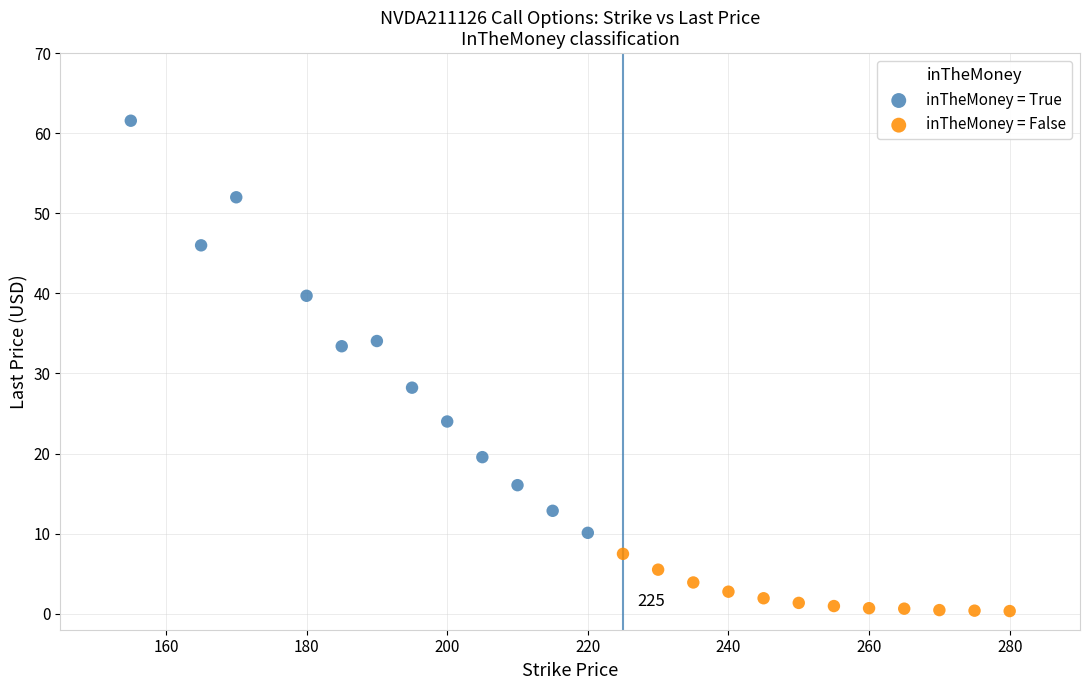

What are all the series names shown in the legend?

inTheMoney = True, inTheMoney = False